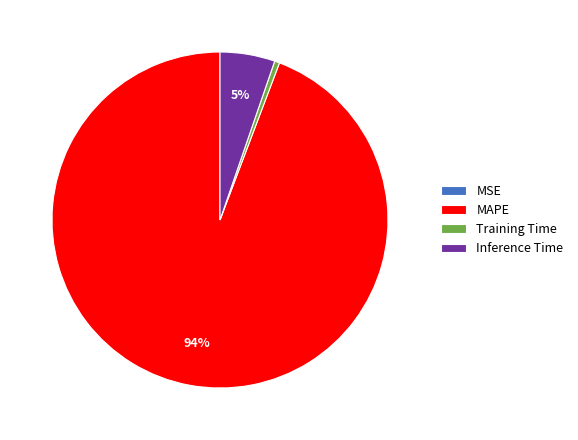

Combined, do MAPE and Inference Time account for over 50%?

Yes